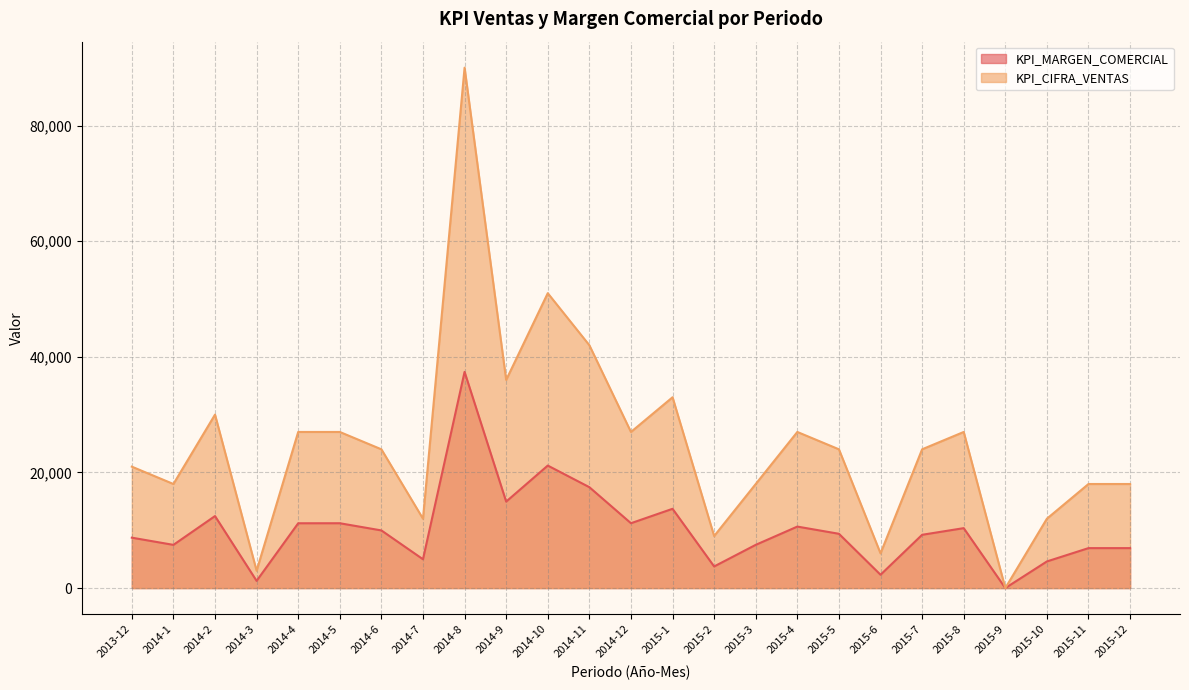

What is the difference between the KPI_MARGEN_COMERCIAL values at 2015-7 and 2015-4?

1420